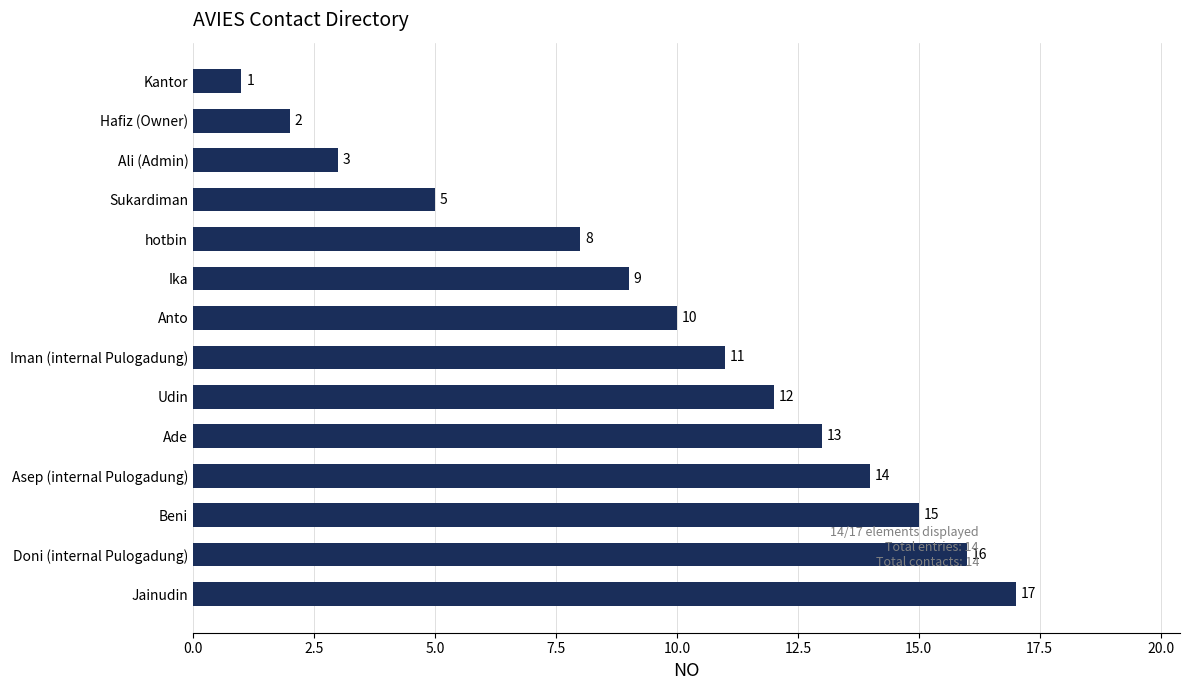

What is the value of the 1st bar from the top?

1